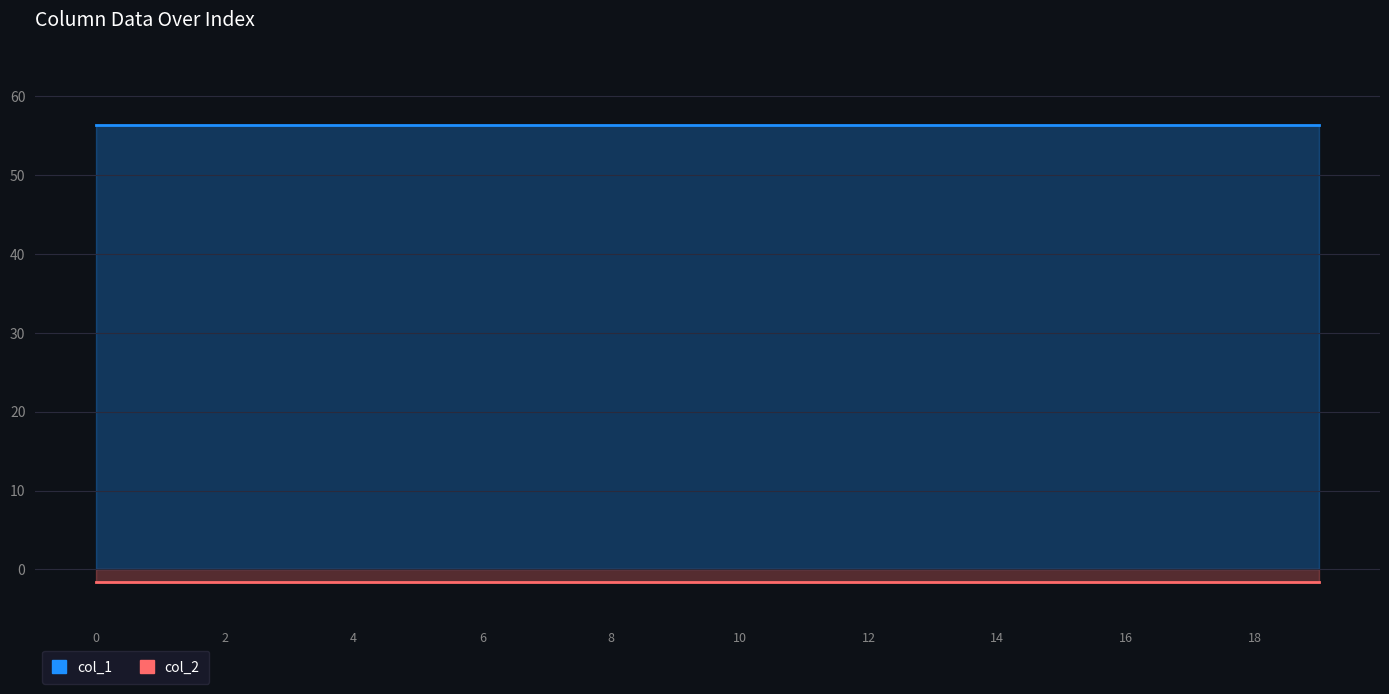

What is the minimum value for col_1?

56.3